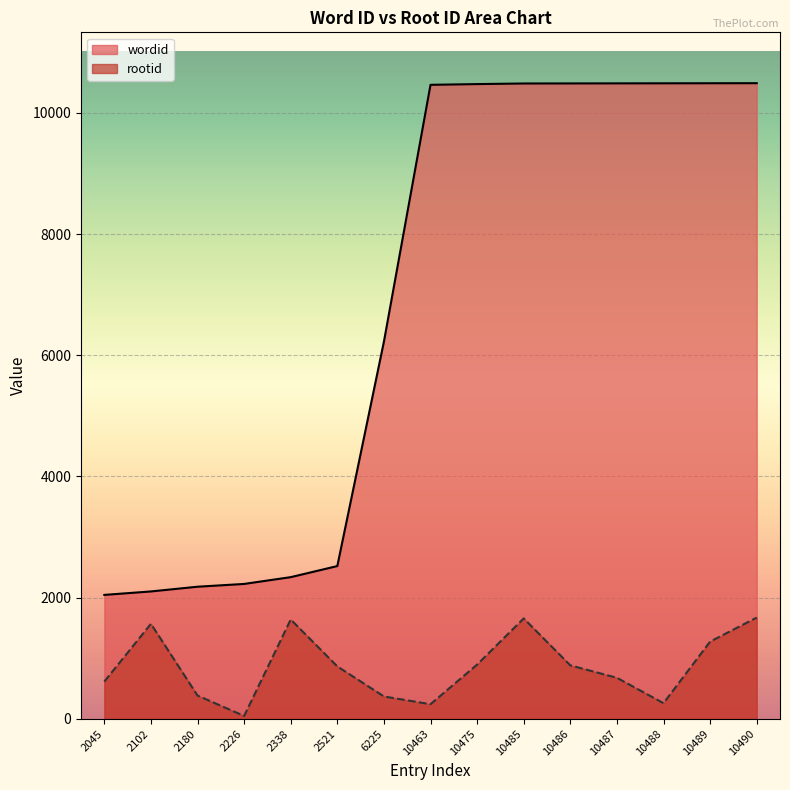

Which label corresponds to the largest value in the chart?

10490